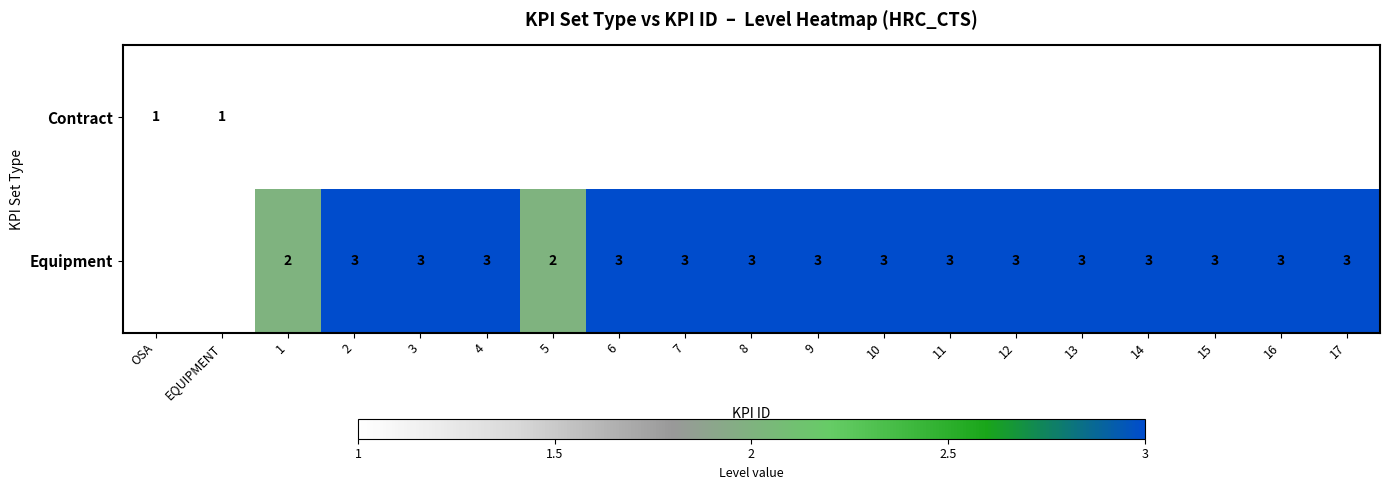

True or false: Equipment has a value of 3 at 9.

True